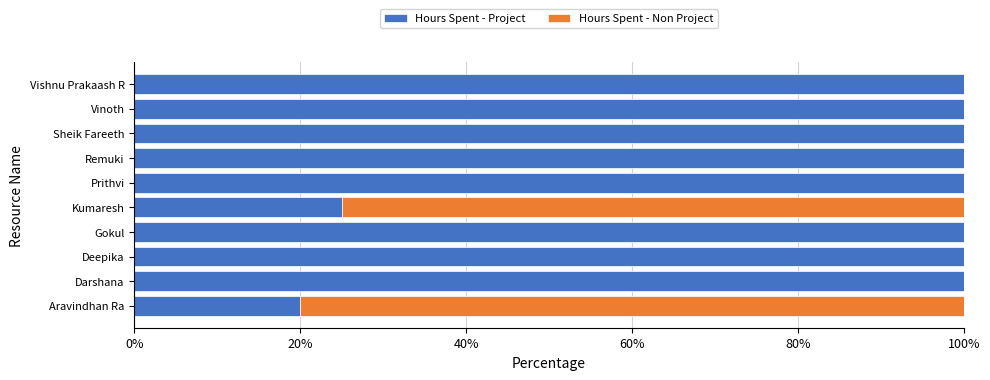

What is the total value across all series at Kumaresh?

100